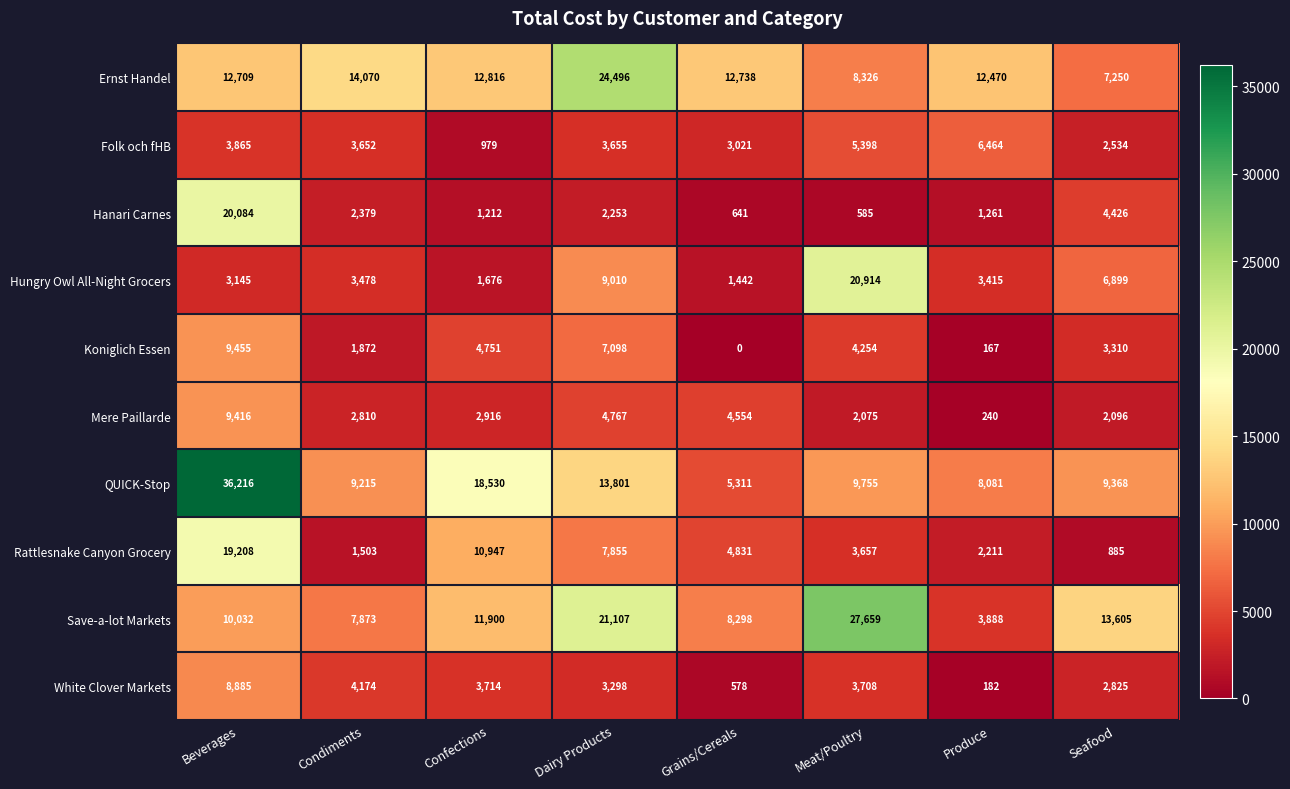

The value of Mere Paillarde at Meat/Poultry is 2075. True or false?

True